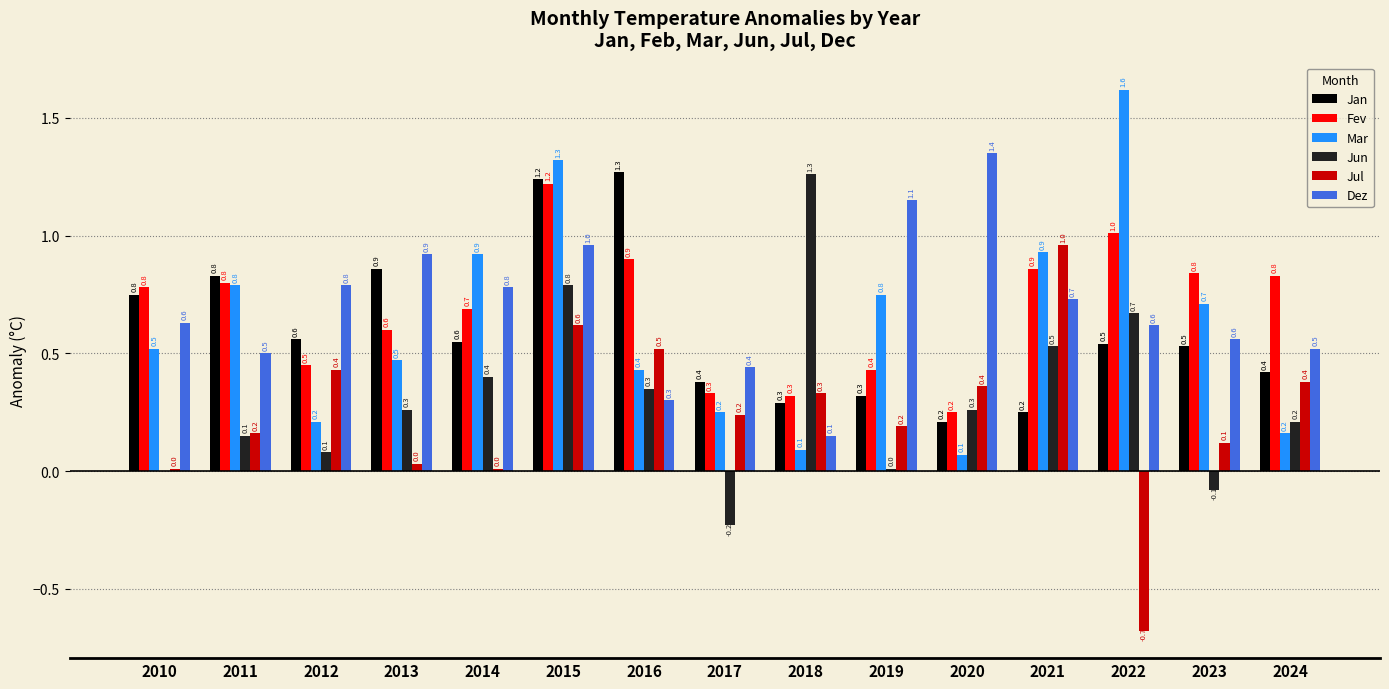

What is the sum of all Jan values?

9.0